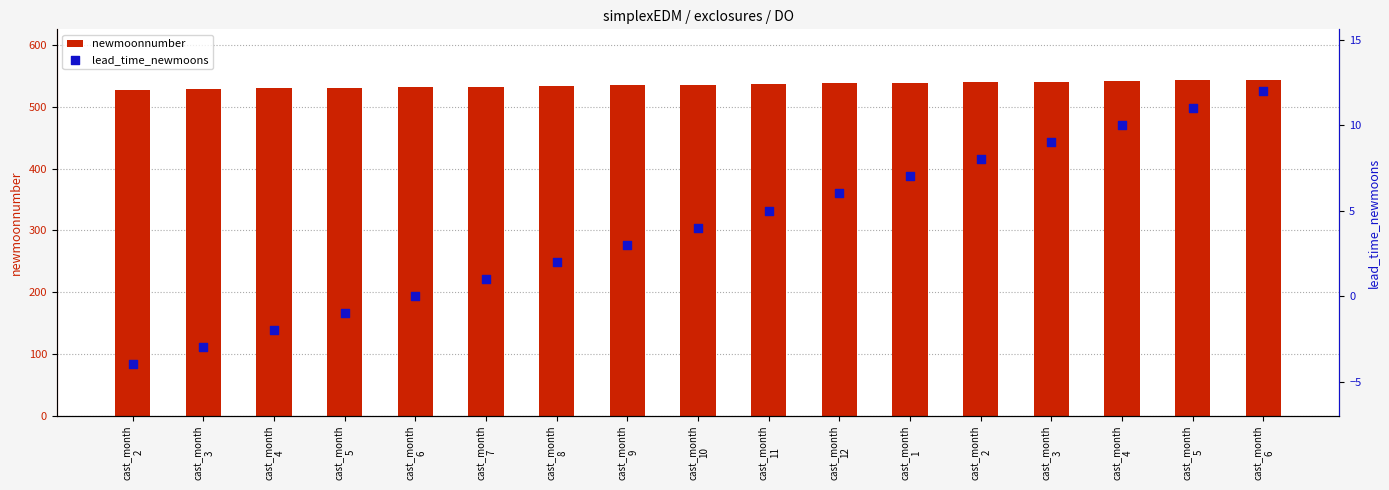

At which category is the sum across all series the highest?

cast_month
6